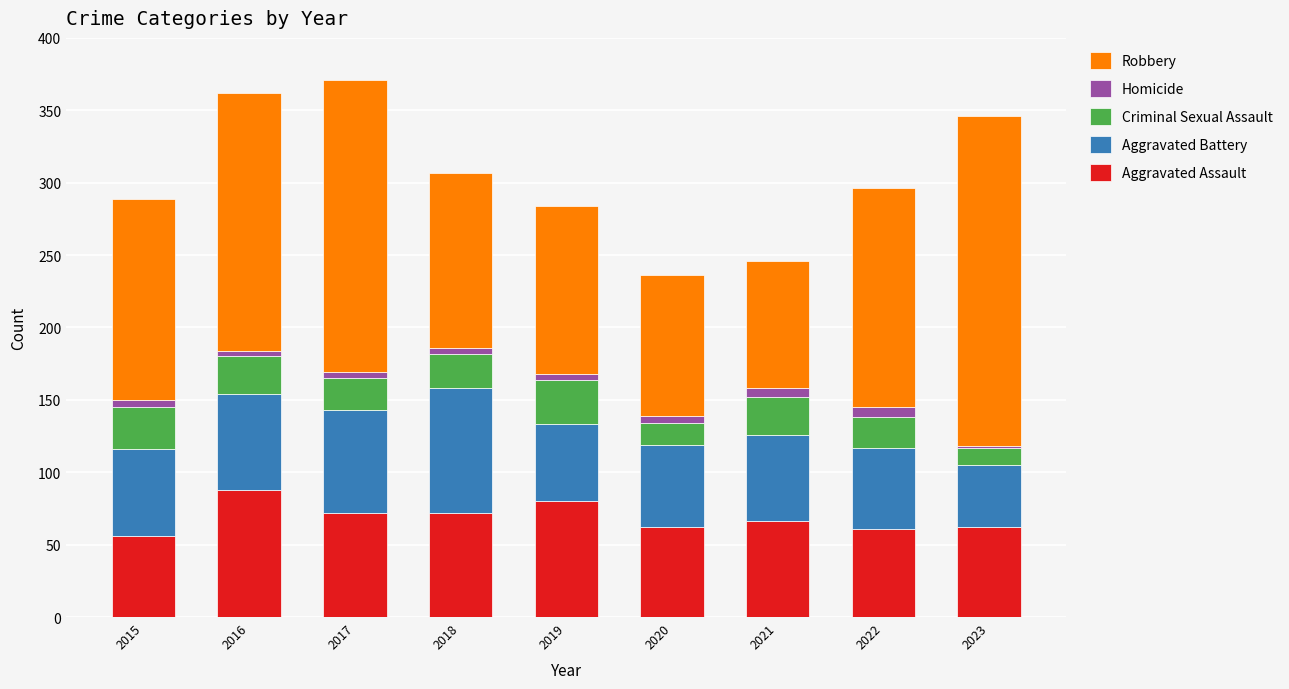

The Aggravated Assault series shows 72 at 2017. True or false?

True